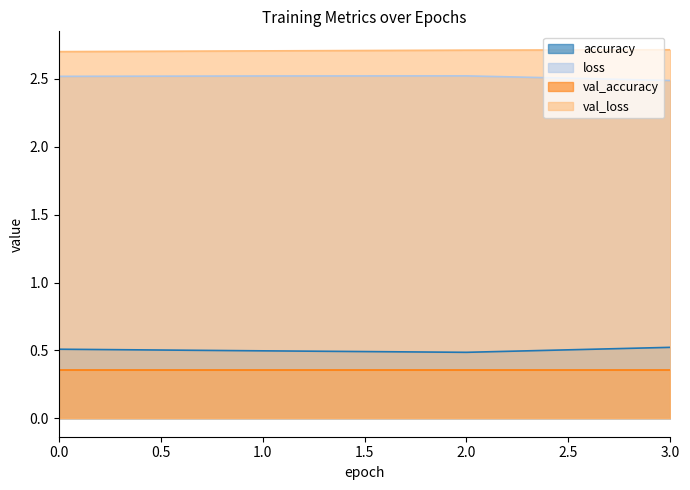

What is the value of the loss point at the 2nd from the left?

2.5